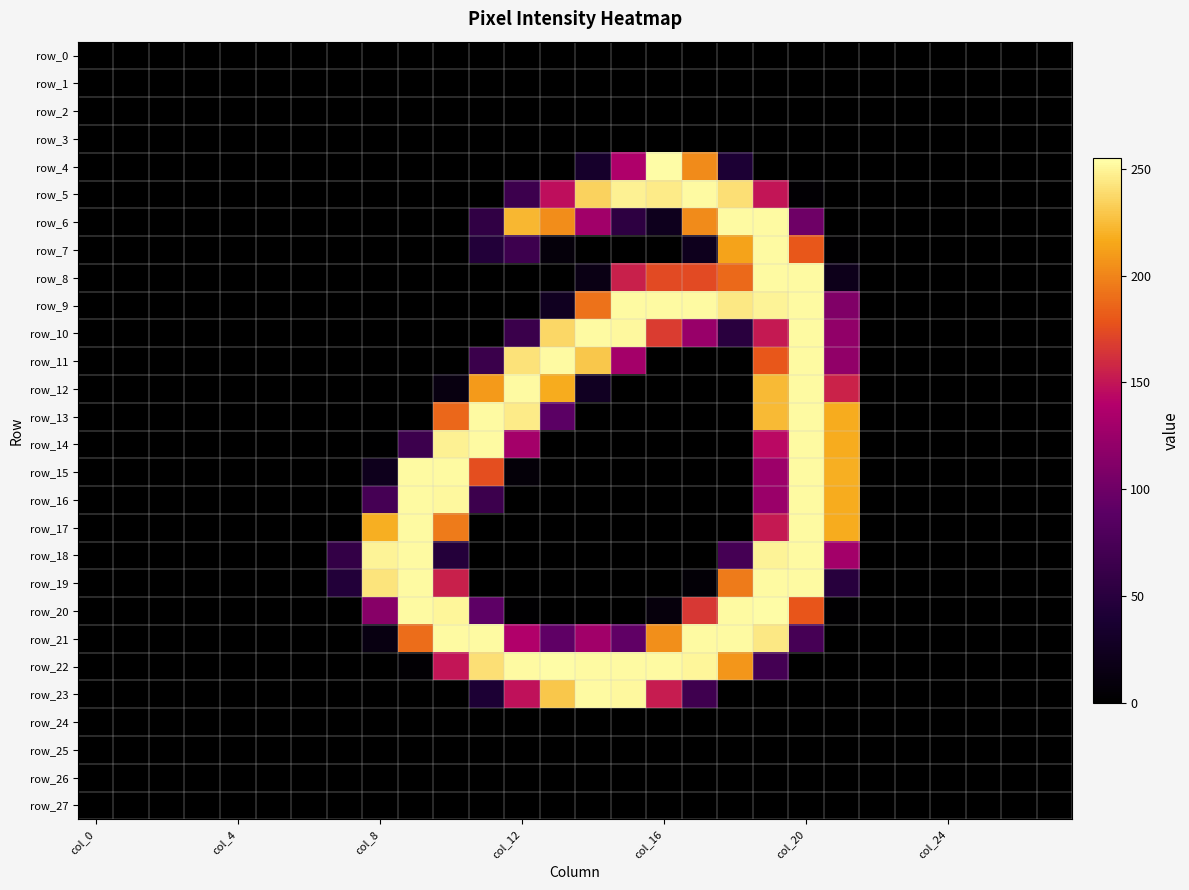

Reading left to right, transcribe all the data shown in this chart.

row_0: 0	0	0	0	0	0	0	0	0	0	0	0	0	0	0	0	0	0	0	0	0	0	0	0	0	0	0	0
row_1: 0	0	0	0	0	0	0	0	0	0	0	0	0	0	0	0	0	0	0	0	0	0	0	0	0	0	0	0
row_2: 0	0	0	0	0	0	0	0	0	0	0	0	0	0	0	0	0	0	0	0	0	0	0	0	0	0	0	0
row_3: 0	0	0	0	0	0	0	0	0	0	0	0	0	0	0	0	0	0	0	0	0	0	0	0	0	0	0	0
row_4: 0	0	0	0	0	0	0	0	0	0	0	0	0	0	33	137	254	203	40	0	0	0	0	0	0	0	0	0
row_5: 0	0	0	0	0	0	0	0	0	0	0	0	65	147	235	249	246	253	241	150	3	0	0	0	0	0	0	0
row_6: 0	0	0	0	0	0	0	0	0	0	0	56	223	204	129	53	22	203	253	253	100	0	0	0	0	0	0	0
row_7: 0	0	0	0	0	0	0	0	0	0	0	45	66	8	0	0	0	22	214	253	180	2	0	0	0	0	0	0
row_8: 0	0	0	0	0	0	0	0	0	0	0	0	0	0	15	155	174	174	188	253	253	20	0	0	0	0	0	0
row_9: 0	0	0	0	0	0	0	0	0	0	0	0	0	24	192	253	253	253	245	250	253	110	0	0	0	0	0	0
row_10: 0	0	0	0	0	0	0	0	0	0	0	0	63	237	253	252	168	124	50	152	253	120	0	0	0	0	0	0
row_11: 0	0	0	0	0	0	0	0	0	0	0	63	242	253	230	131	0	0	0	180	253	120	0	0	0	0	0	0
row_12: 0	0	0	0	0	0	0	0	0	0	12	210	253	218	26	0	0	0	0	224	253	156	0	0	0	0	0	0
row_13: 0	0	0	0	0	0	0	0	0	0	187	253	246	89	0	0	0	0	0	224	253	218	0	0	0	0	0	0
row_14: 0	0	0	0	0	0	0	0	1	65	249	253	131	0	0	0	0	0	0	144	253	218	0	0	0	0	0	0
row_15: 0	0	0	0	0	0	0	0	21	253	253	176	6	0	0	0	0	0	0	126	253	219	0	0	0	0	0	0
row_16: 0	0	0	0	0	0	0	0	72	253	252	65	0	0	0	0	0	0	0	125	253	218	0	0	0	0	0	0
row_17: 0	0	0	0	0	0	0	0	219	253	196	0	0	0	0	0	0	0	0	152	253	218	0	0	0	0	0	0
row_18: 0	0	0	0	0	0	0	58	250	253	46	0	0	0	0	0	0	0	72	250	253	130	0	0	0	0	0	0
row_19: 0	0	0	0	0	0	0	45	243	253	155	0	0	0	0	0	0	5	196	253	253	49	0	0	0	0	0	0
row_20: 0	0	0	0	0	0	0	0	114	253	251	90	2	0	0	0	9	166	253	254	179	2	0	0	0	0	0	0
row_21: 0	0	0	0	0	0	0	0	13	190	253	253	138	91	129	92	205	253	253	245	73	0	0	0	0	0	0	0
row_22: 0	0	0	0	0	0	0	0	0	3	150	241	253	254	253	253	253	251	208	71	0	0	0	0	0	0	0	0
row_23: 0	0	0	0	0	0	0	0	0	0	0	40	148	230	253	252	153	67	0	0	0	0	0	0	0	0	0	0
row_24: 0	0	0	0	0	0	0	0	0	0	0	0	0	0	0	0	0	0	0	0	0	0	0	0	0	0	0	0
row_25: 0	0	0	0	0	0	0	0	0	0	0	0	0	0	0	0	0	0	0	0	0	0	0	0	0	0	0	0
row_26: 0	0	0	0	0	0	0	0	0	0	0	0	0	0	0	0	0	0	0	0	0	0	0	0	0	0	0	0
row_27: 0	0	0	0	0	0	0	0	0	0	0	0	0	0	0	0	0	0	0	0	0	0	0	0	0	0	0	0